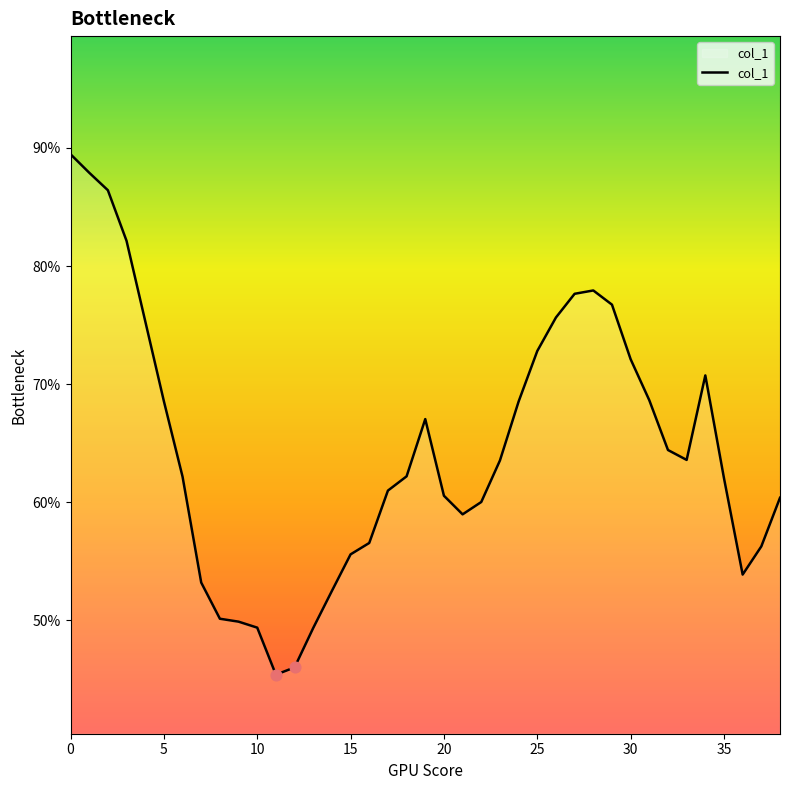

Is this an area chart (filled region under the line)?

Yes